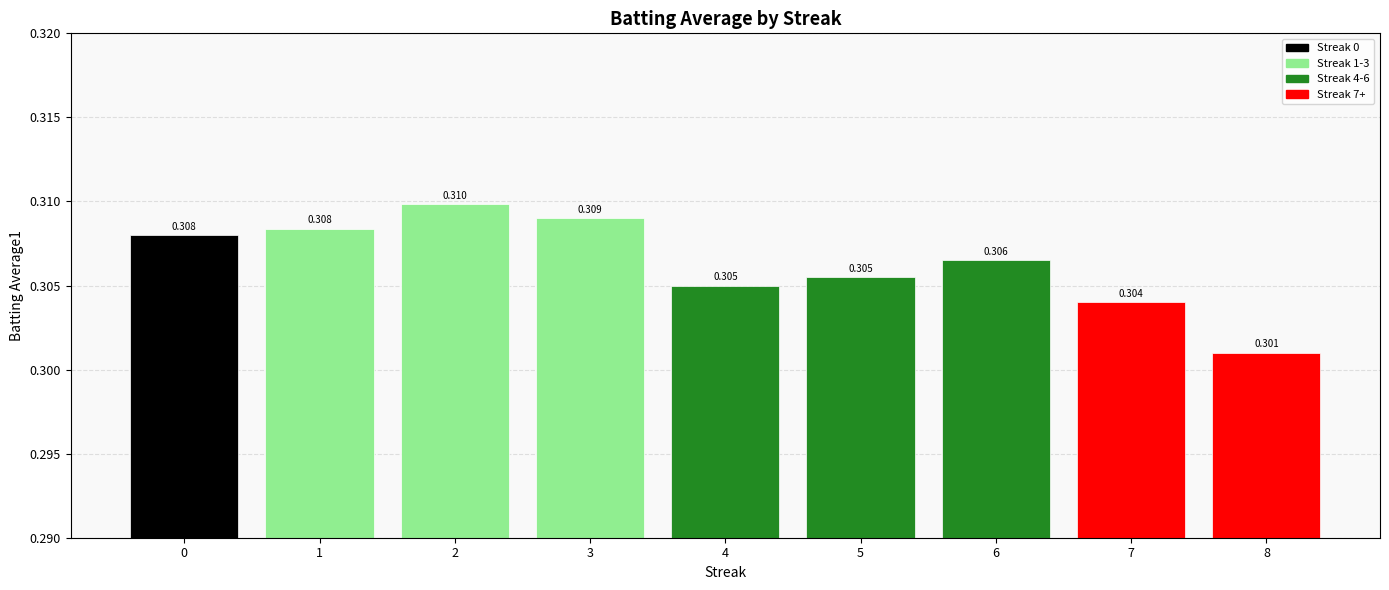

Reading right to left, extract all data points from this chart.

8=0.3	7=0.3	6=0.3	5=0.3	4=0.3	3=0.3	2=0.3	1=0.3	0=0.3